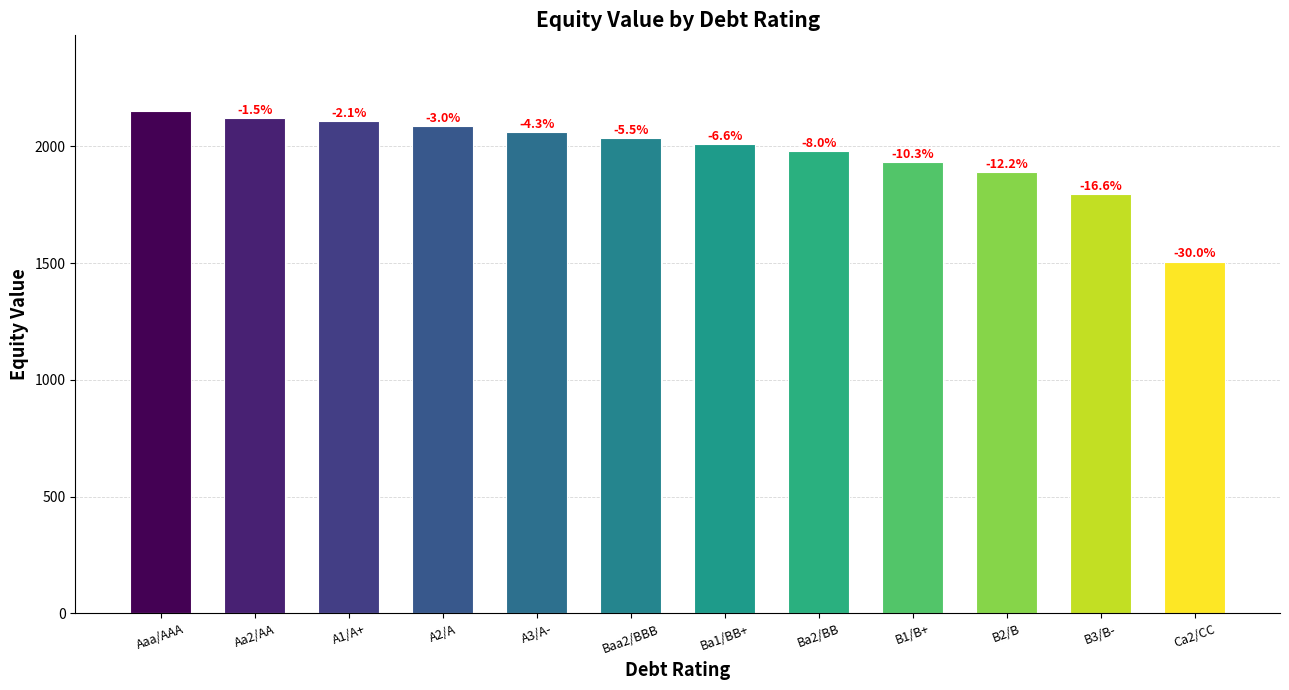

Reading left to right, what are all the values shown in this chart?

2152.5	2121.2	2106.8	2087.0	2060.0	2034.5	2011.3	1981.2	1931.0	1890.8	1794.5	1506.8